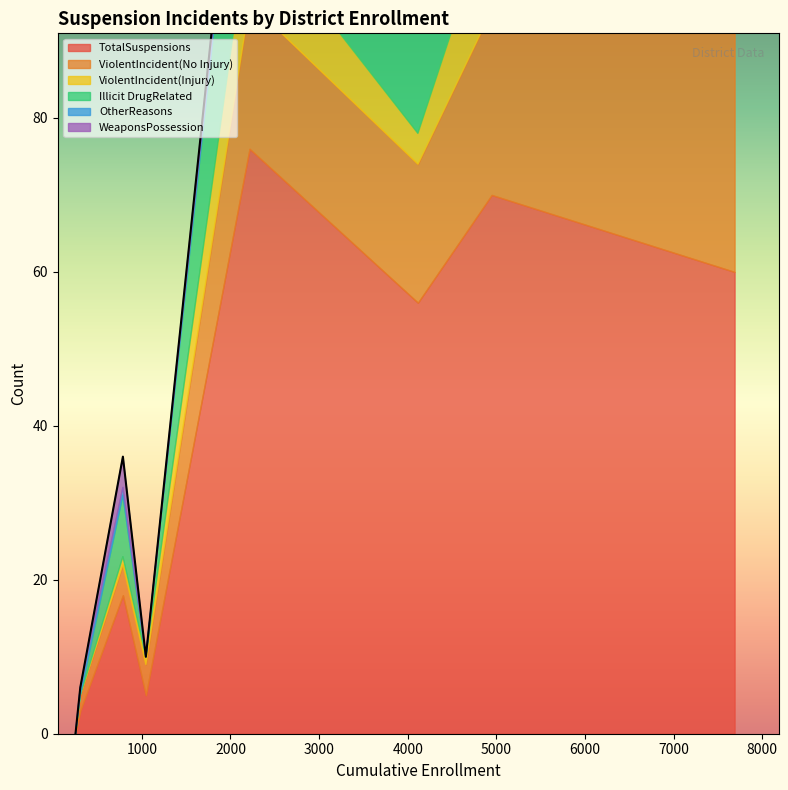

True or false: WeaponsPossession has a value of -3 at Anaheim Elementary.

False